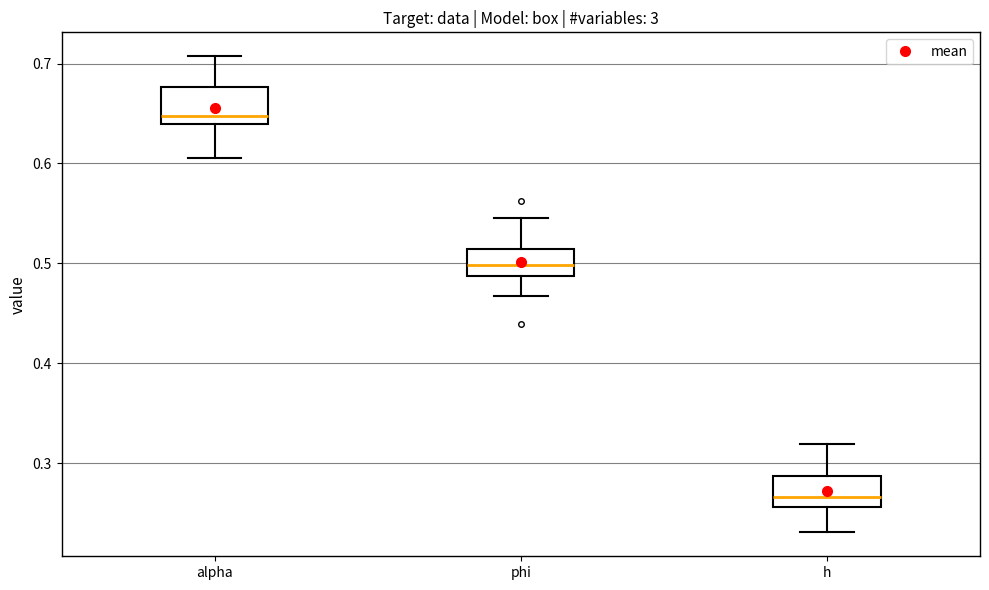

Which box has the lowest median line?

h